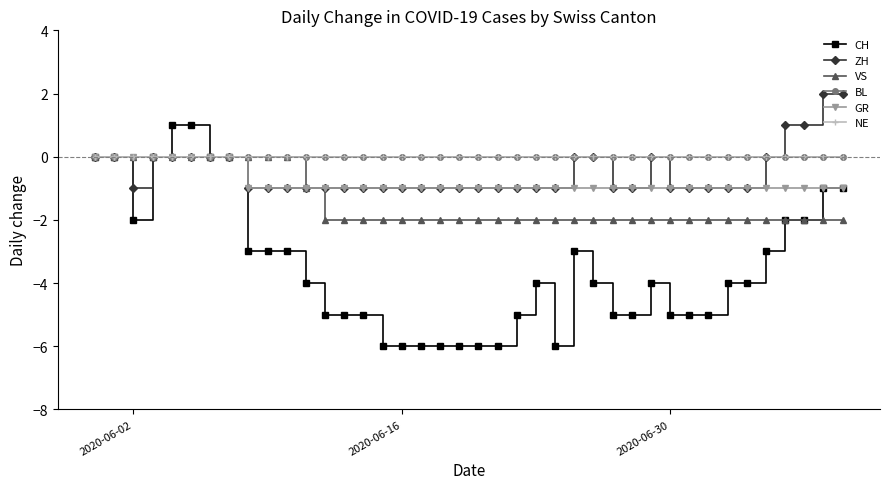

Which series has the largest range (max minus min)?

CH